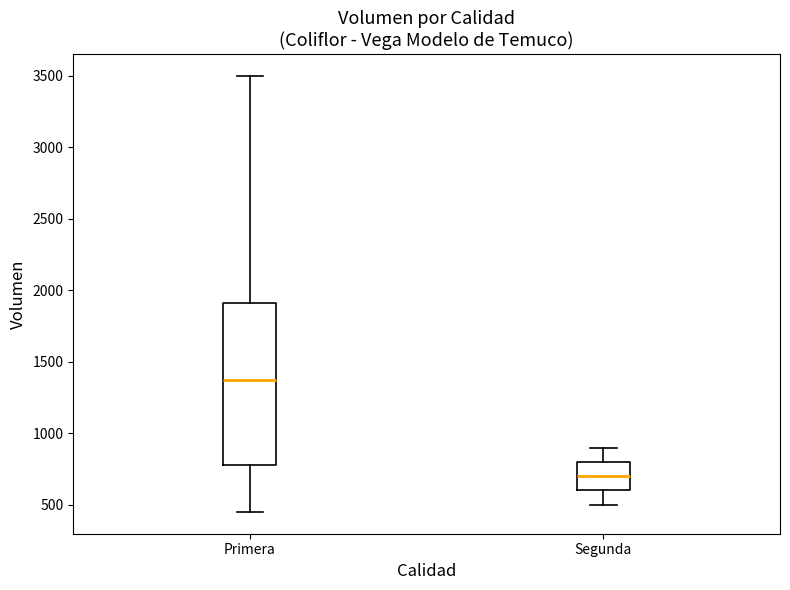

Which box is the tallest, from its lower edge to its upper edge?

Primera